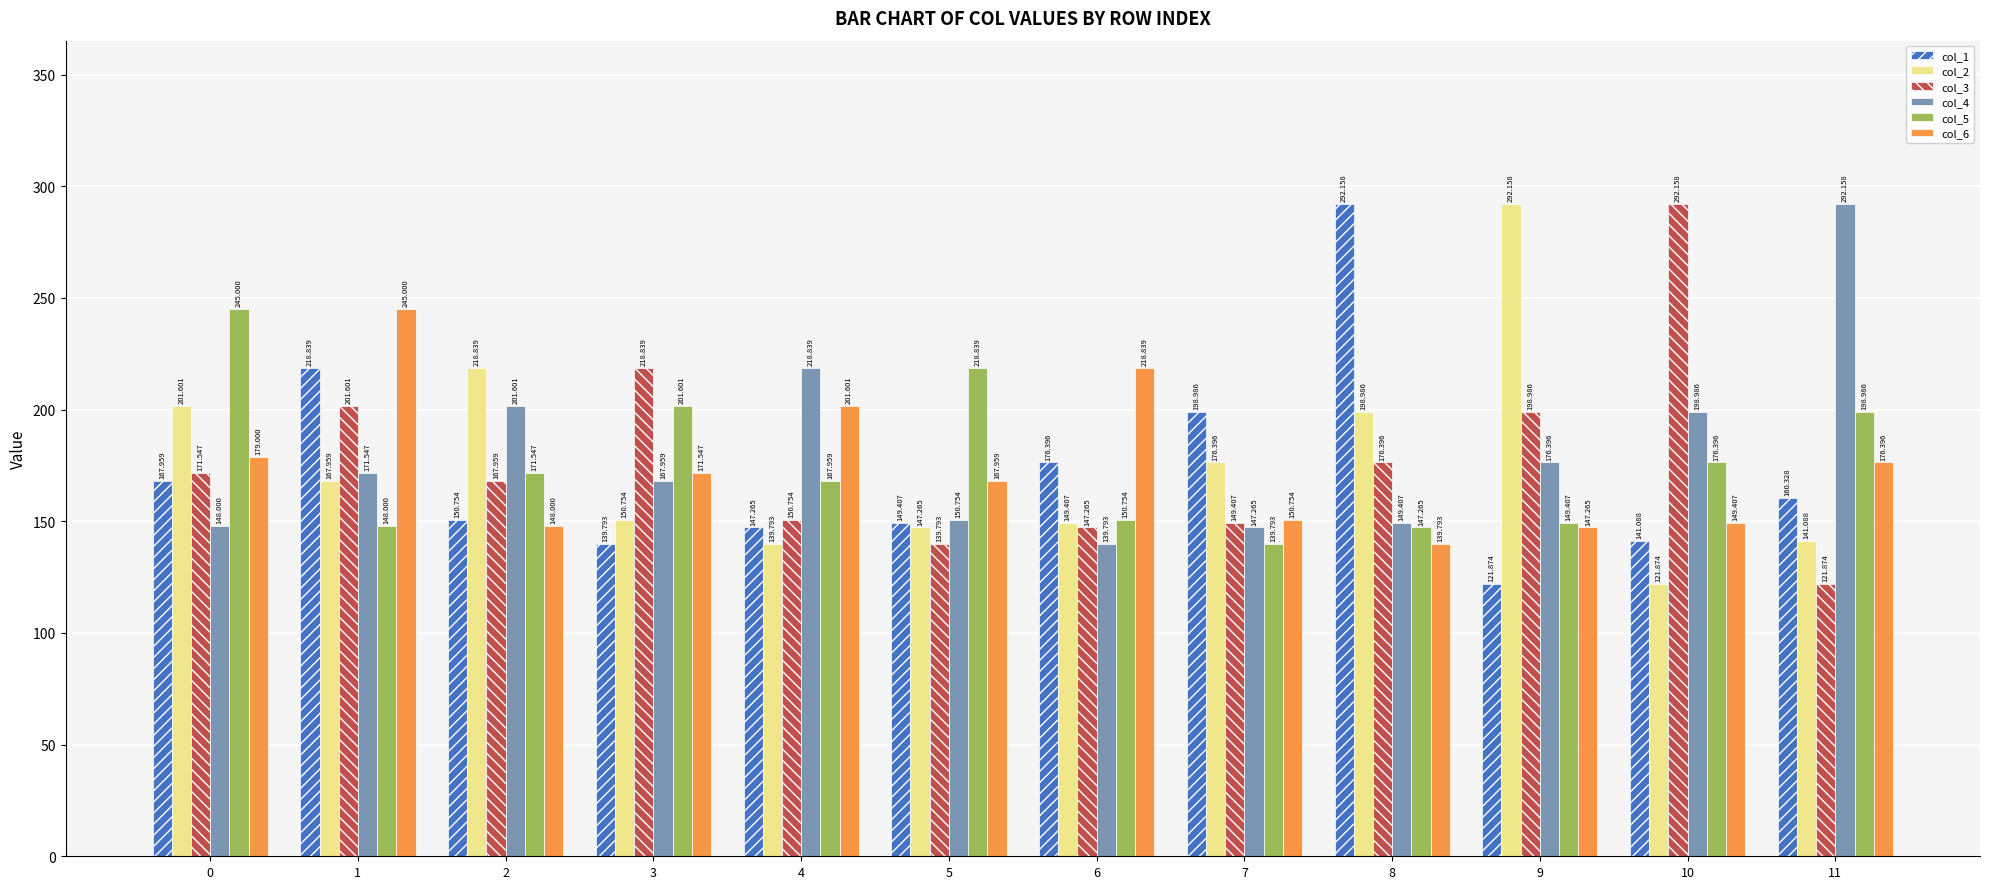

Which category has the lowest value in the col_6 series?

8